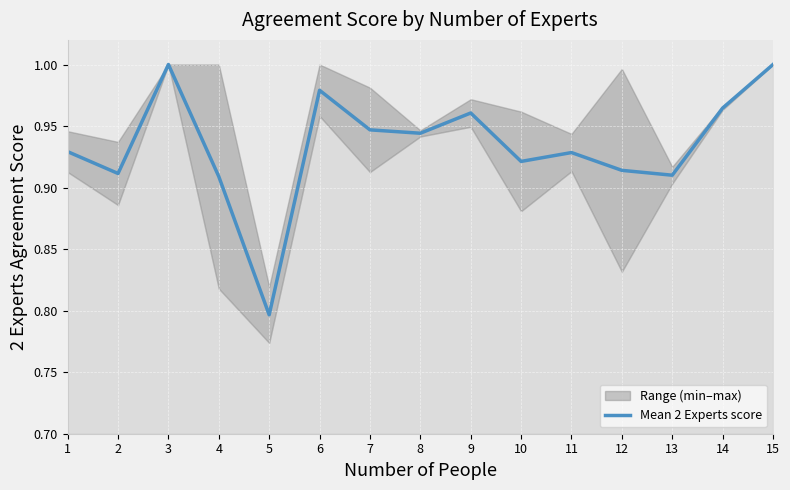

List the labels in order of value, largest first.

3, 15, 6, 14, 9, 7, 8, 1, 11, 10, 12, 2, 13, 4, 5